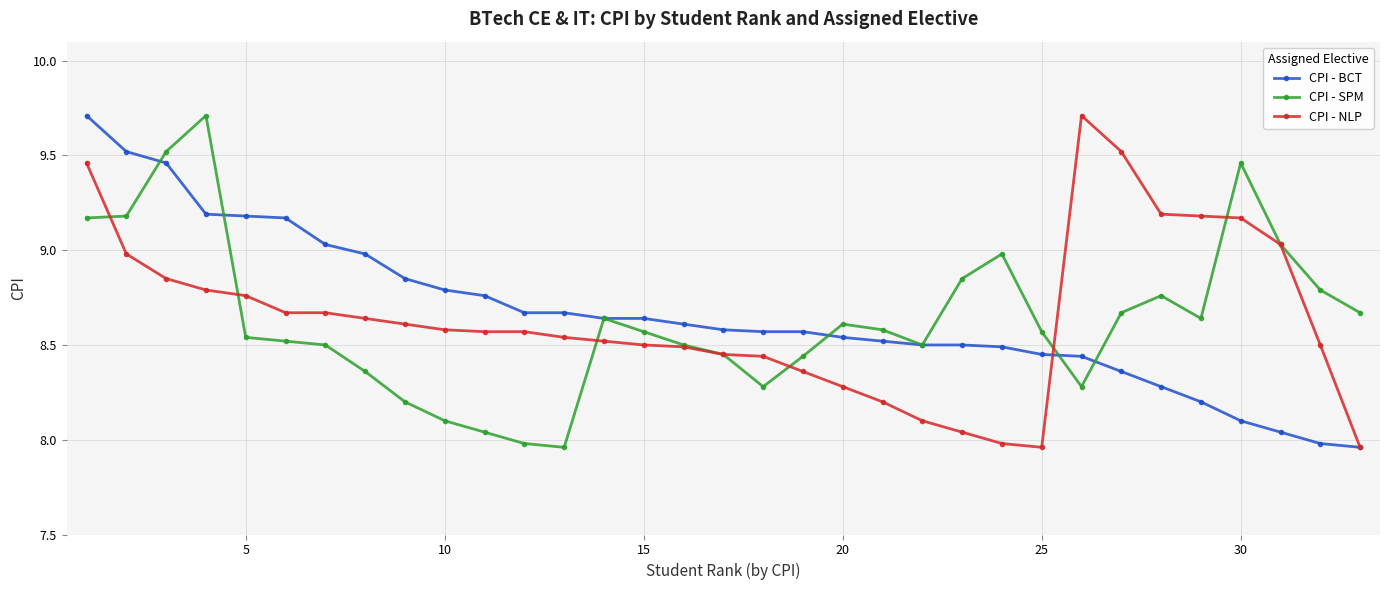

True or false: CPI - NLP and CPI - BCT cross at least once.

True